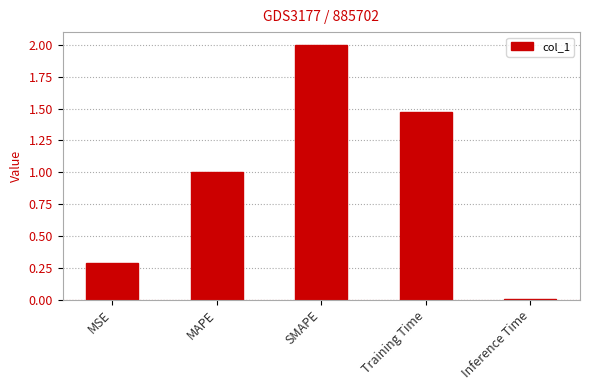

The value at MAPE is 1.0. True or false?

True